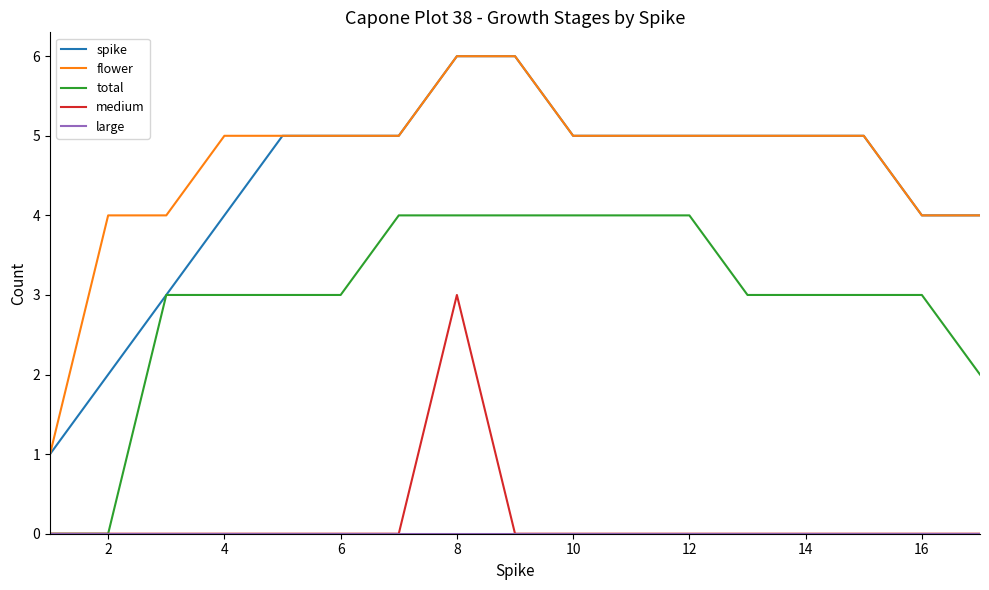

How many values in the flower series are below 5?

5